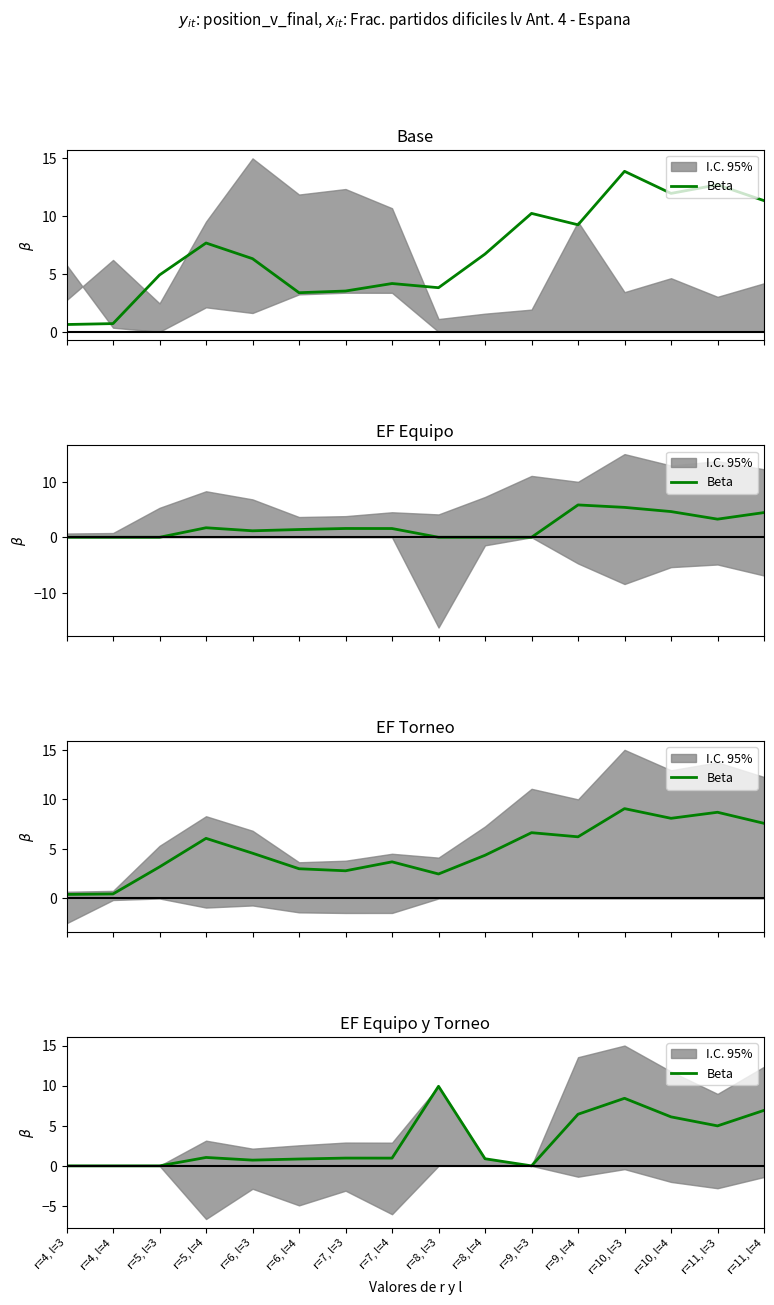

What is the value of the 8th point from the left?

1.0